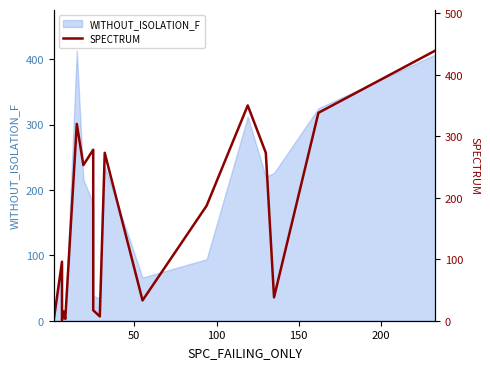

How many points are lower than both their immediate neighbors (excluding endpoints)?

6